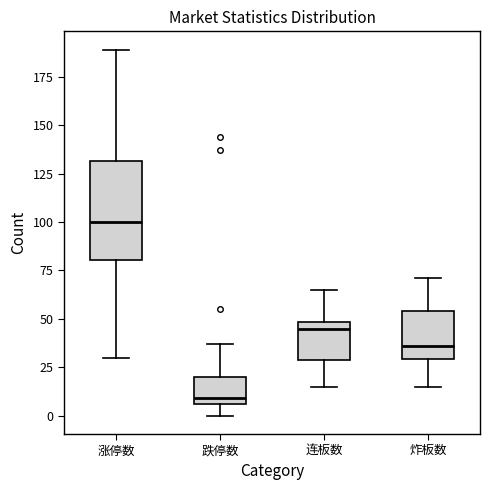

Which box is the tallest, from its lower edge to its upper edge?

涨停数